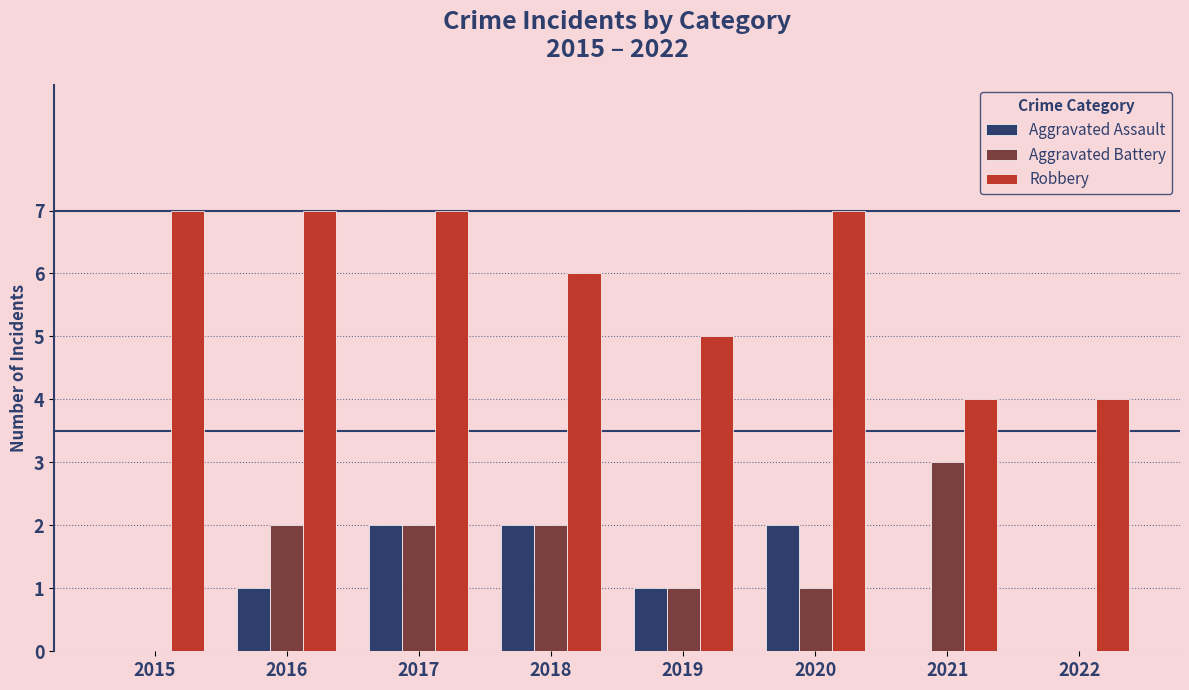

Is the value of Aggravated Assault at 2022 greater than the value of Robbery at 2020?

No